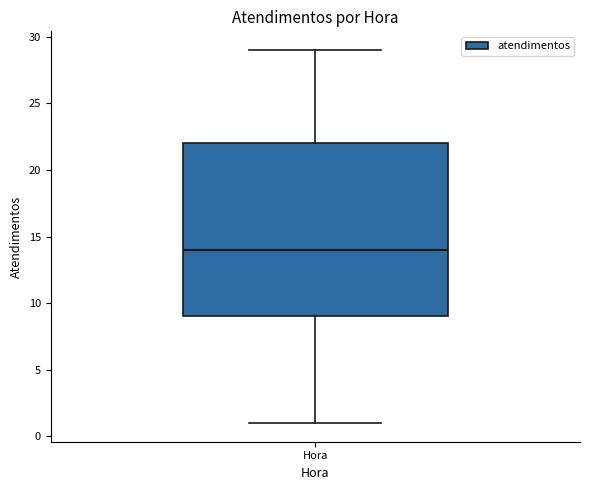

Read this box plot against the y-axis: the position of the median line, the range covered by the box, and the ends of both whiskers. The values are not printed on the chart, so give them approximately, as read against the axis.

median 14, box 9 to 22, whiskers 1 to 29